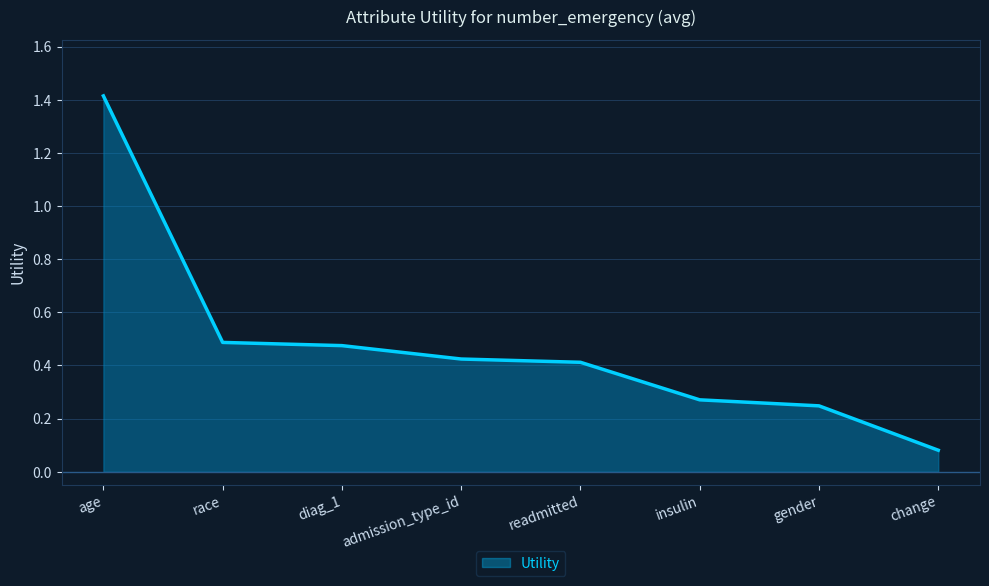

The value at race is 0.5. True or false?

True